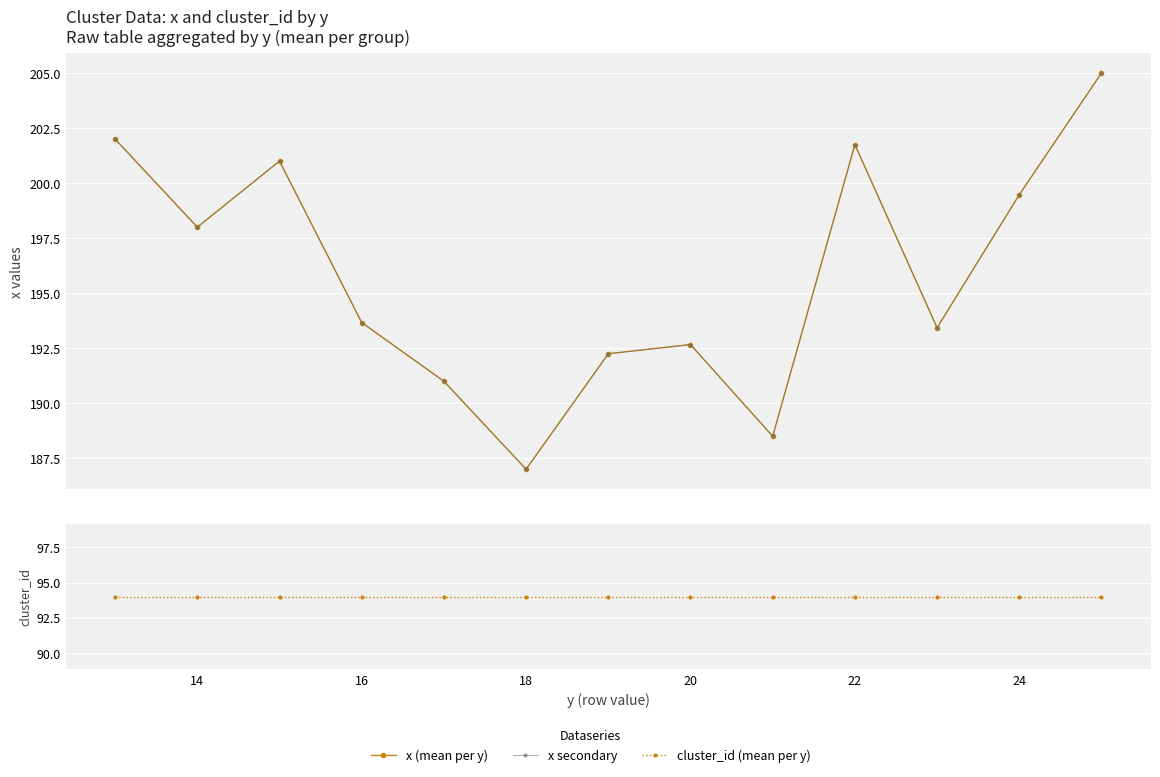

True or false: cluster_id and x (secondary) cross at least once.

False